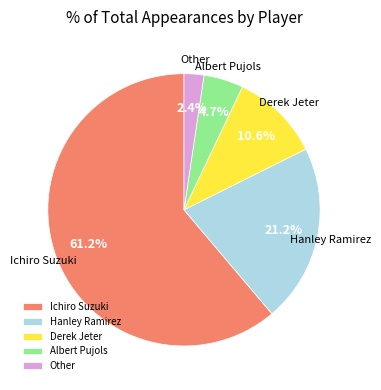

Between Ichiro Suzuki and Derek Jeter, which is larger?

Ichiro Suzuki